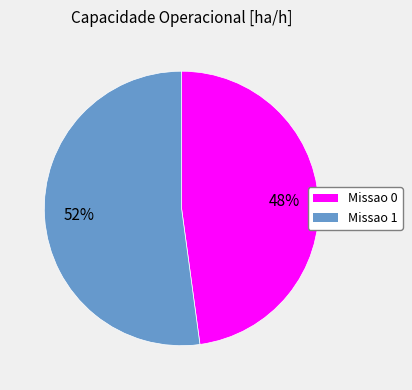

Which category has the biggest portion of the pie?

Missao 1